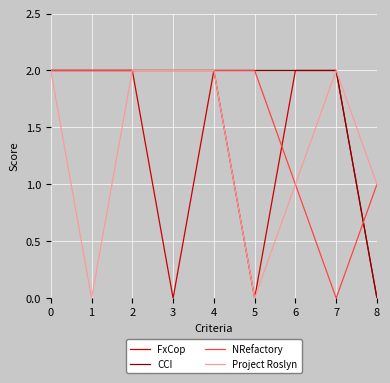

How many CCI values are between 2 and 3?

8